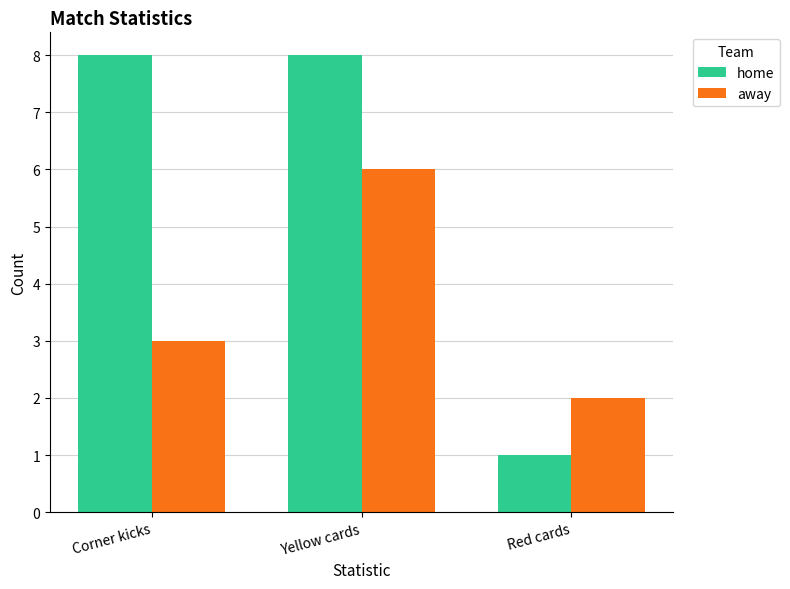

Reading right to left, extract all data points from this chart.

home: Red cards=1	Yellow cards=8	Corner kicks=8
away: Red cards=2	Yellow cards=6	Corner kicks=3